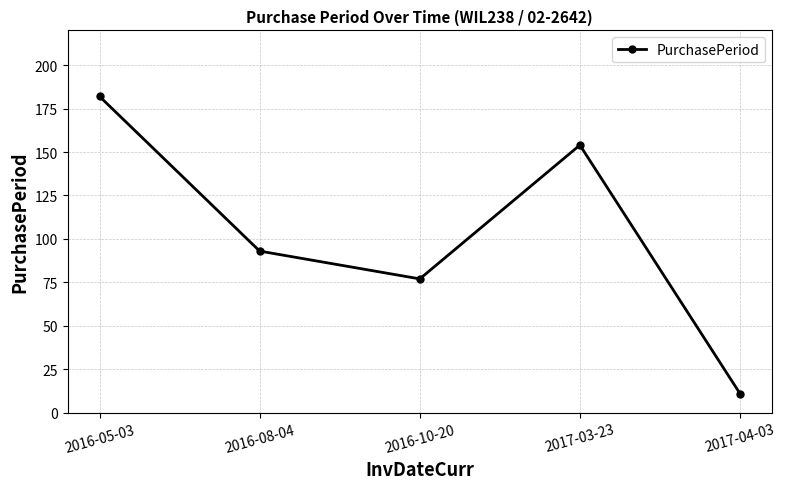

Read the value at 2016-05-03, to the nearest 50.

200